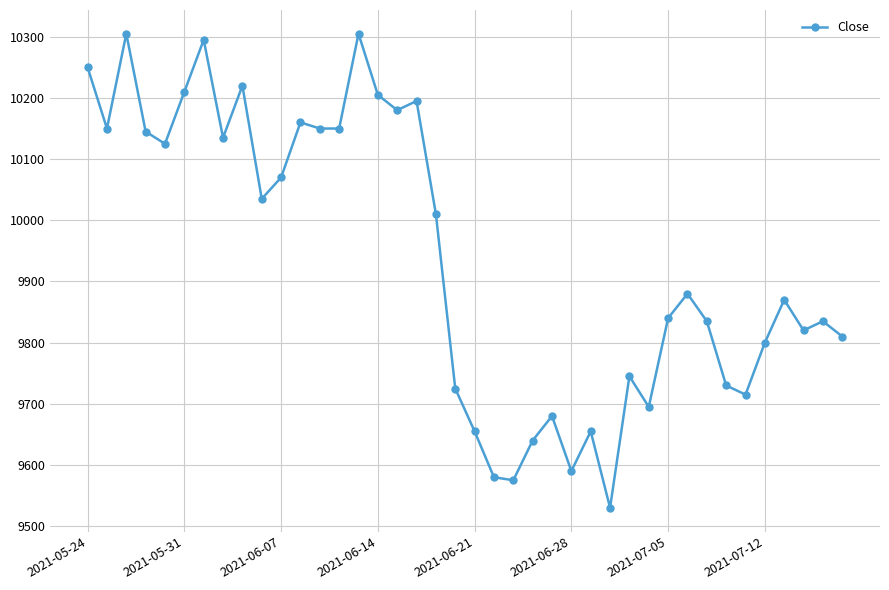

Is this an area chart (filled region under the line)?

No